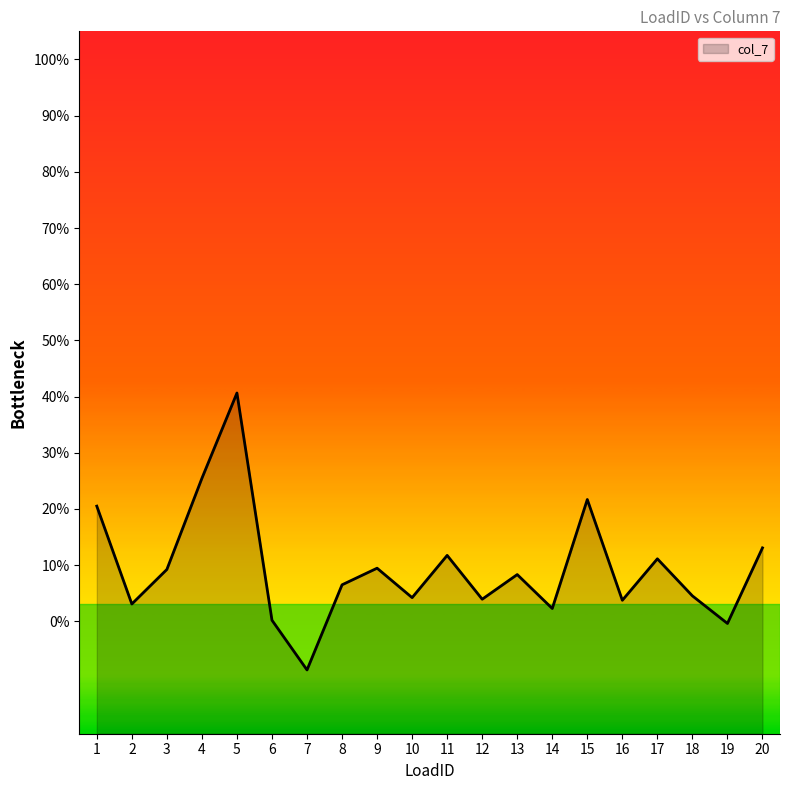

List the labels in order of value, largest first.

5, 4, 15, 1, 20, 11, 17, 9, 3, 13, 8, 18, 10, 12, 16, 2, 14, 6, 19, 7